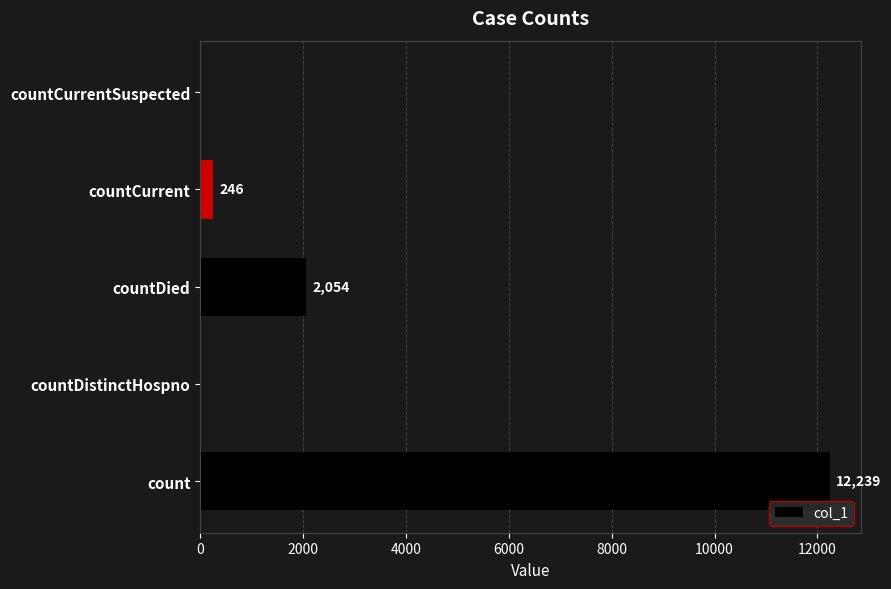

Where is the data nearest to the value 6119?

countDied